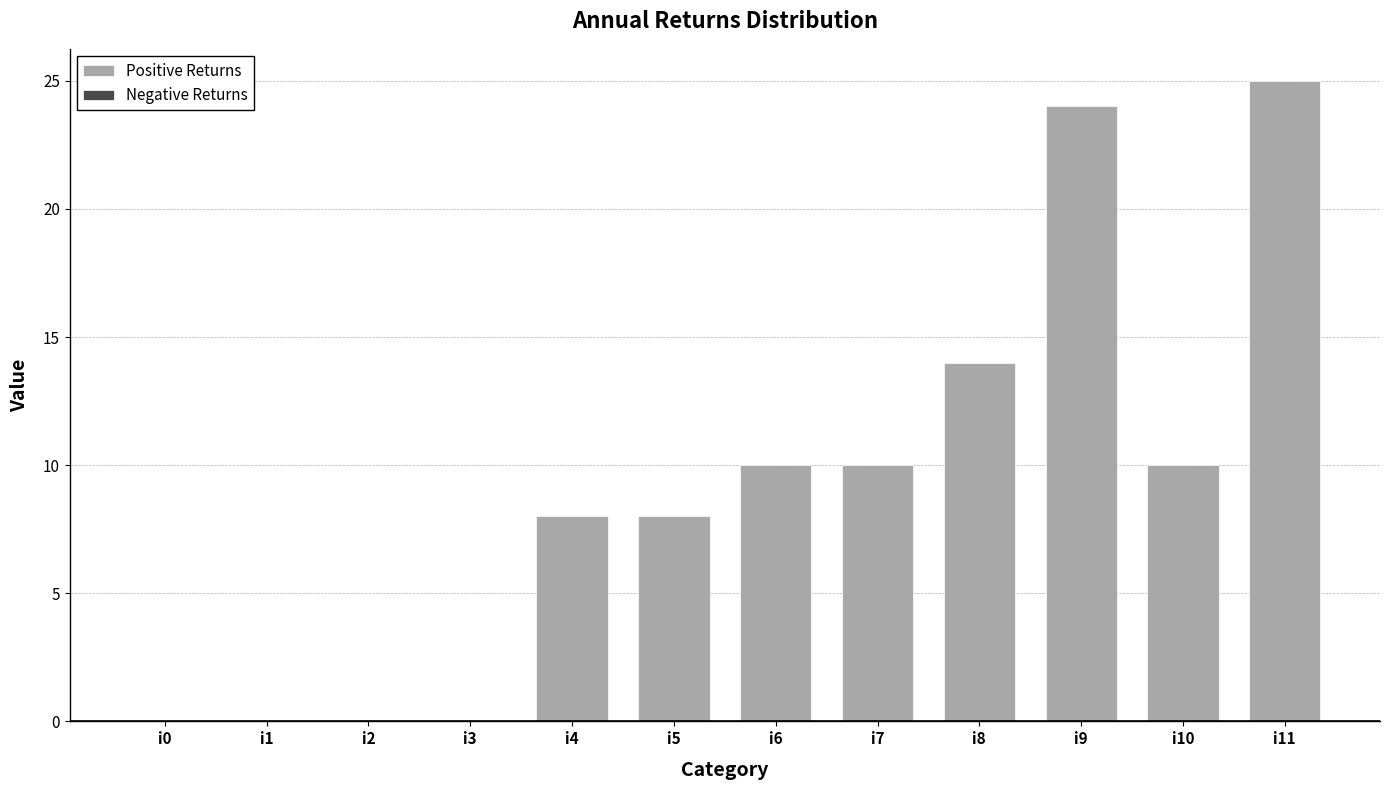

Count the number of categories in the chart.

12